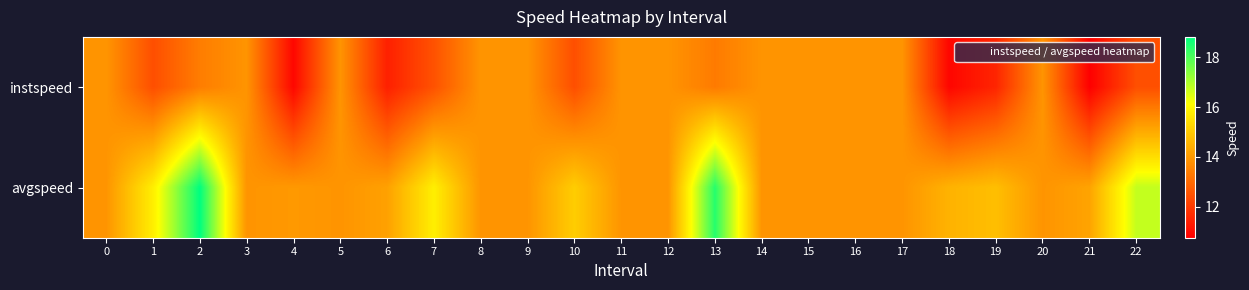

What is the total value across all series at 21?

25.0